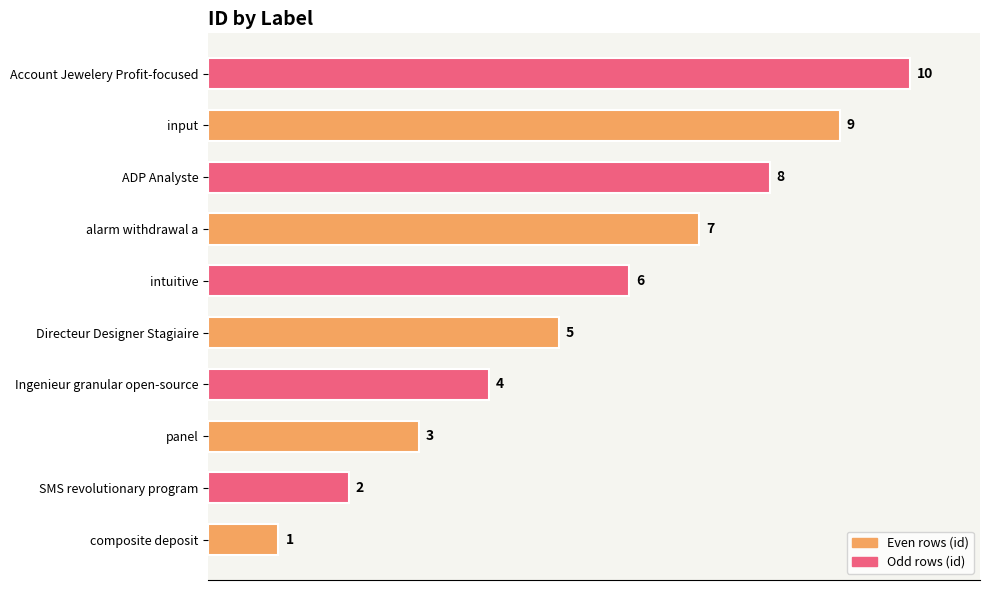

Rank the categories by value from lowest to highest.

composite deposit, SMS revolutionary program, panel, Ingenieur granular open-source, Directeur Designer Stagiaire, intuitive, alarm withdrawal a, ADP Analyste, input, Account Jewelery Profit-focused